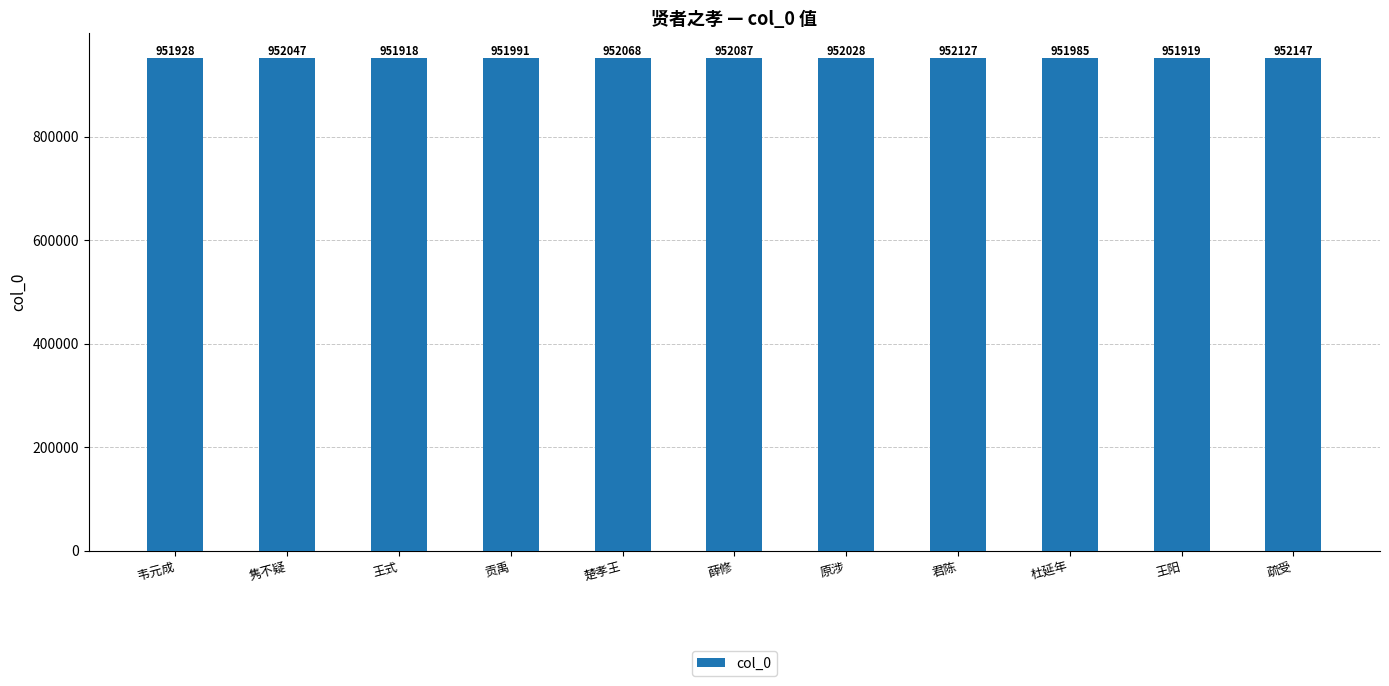

What is the difference between the maximum and second lowest values?

228